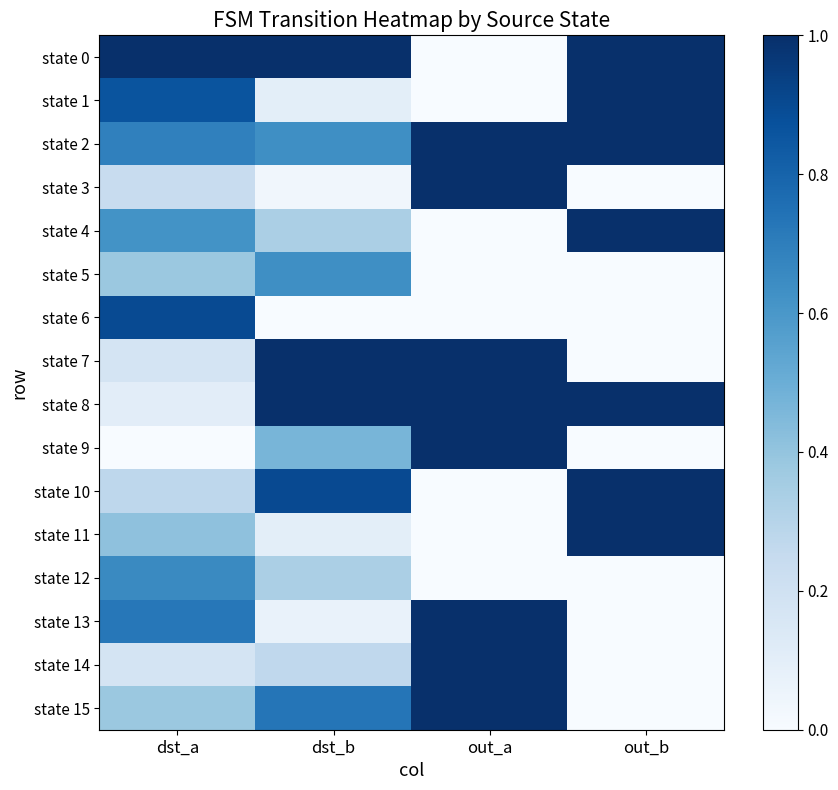

Rank the series by their maximum value, from highest to lowest.

state 0, state 1, state 2, state 3, state 4, state 7, state 8, state 9, state 10, state 11, state 13, state 14, state 15, state 6, state 12, state 5